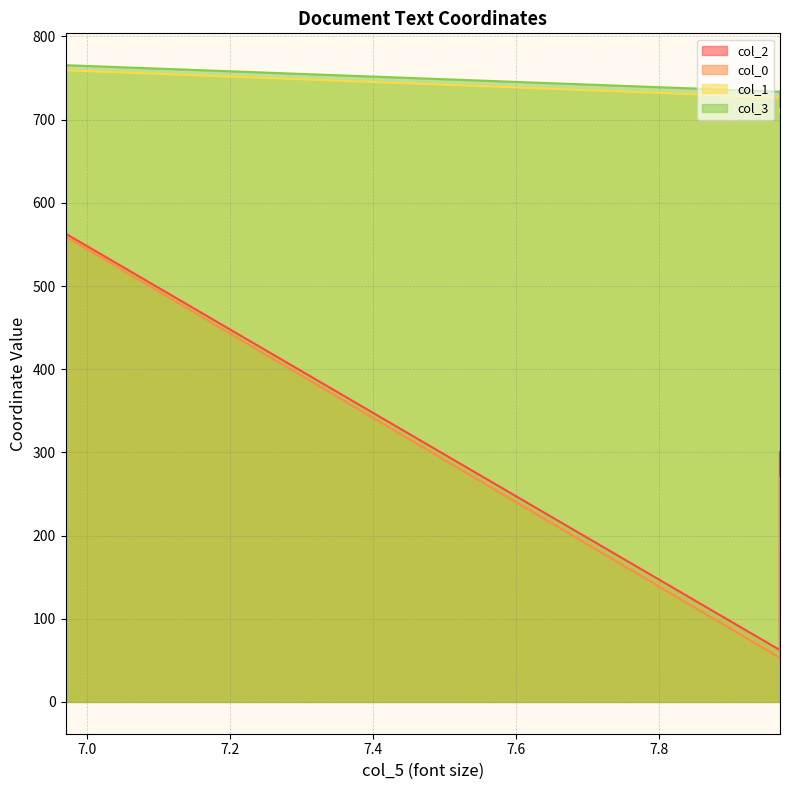

At which category does the chart reach its minimum across all series?

7.97